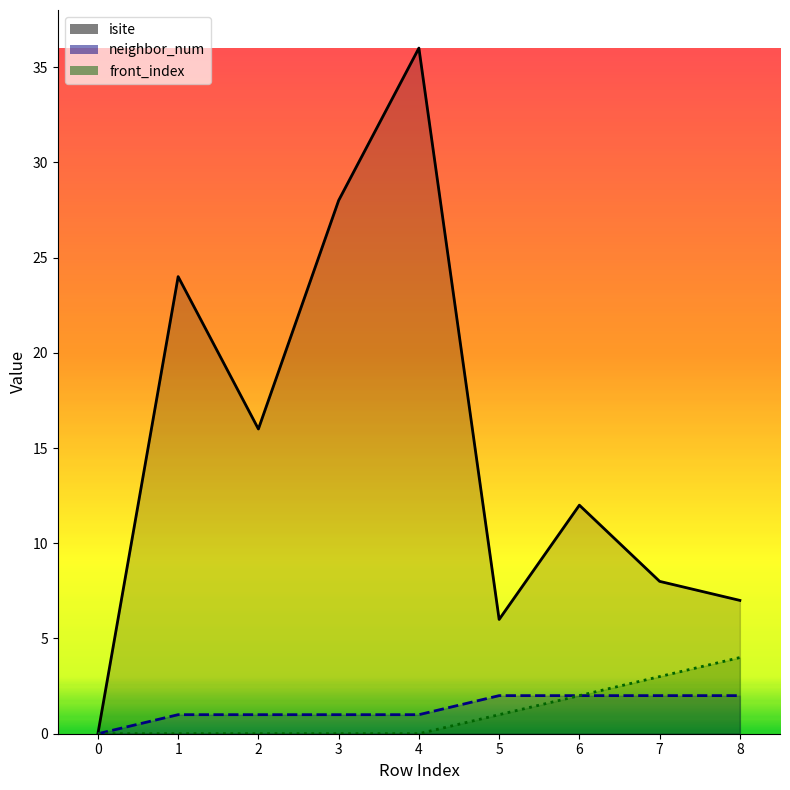

List the labels in order of isite value, smallest first.

0, 5, 8, 7, 6, 2, 1, 3, 4